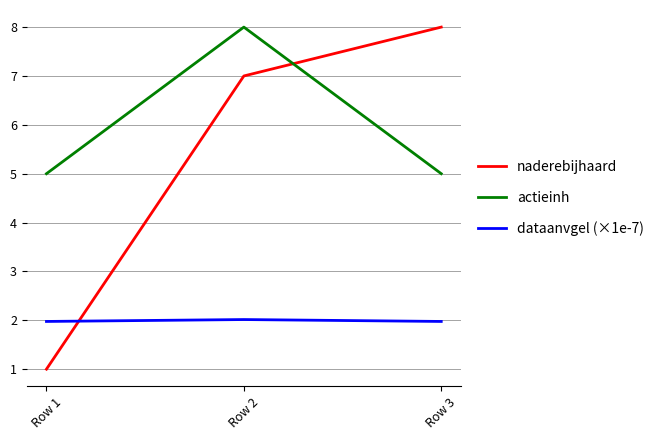

Reading left to right, transcribe all the data shown in this chart.

naderebijhaard: 1.0	7.0	8.0
actieinh: 5.0	8.0	5.0
dataanvgel (×1e-7): 2.0	2.0	2.0